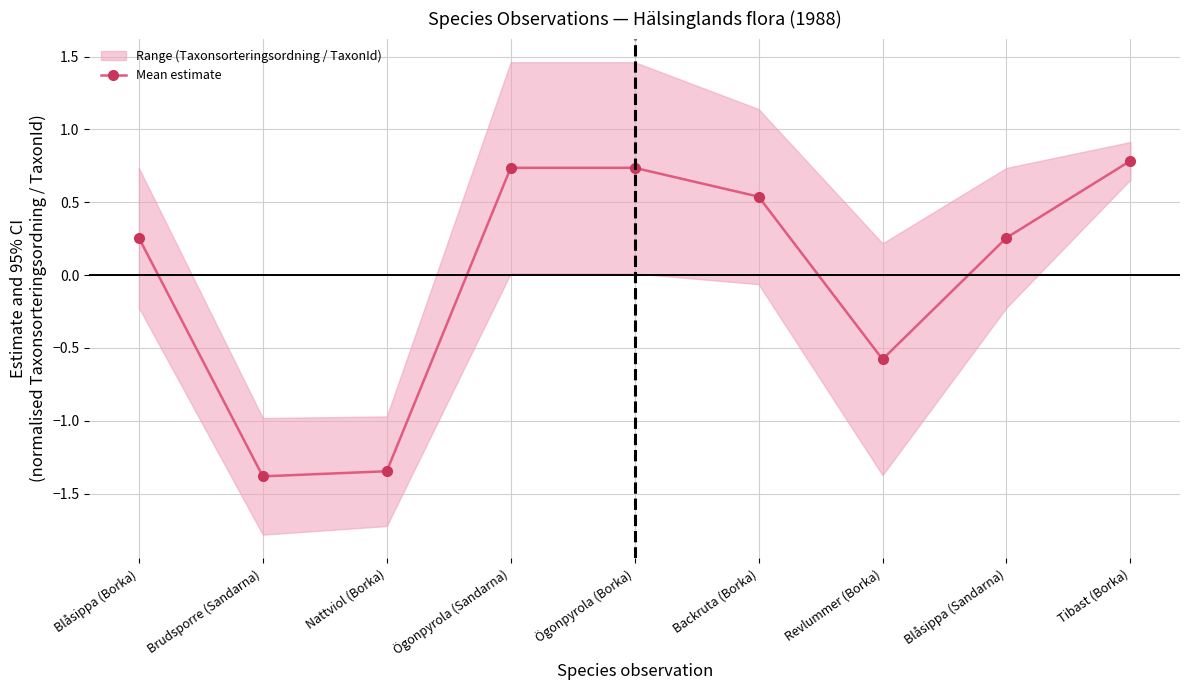

What is the difference between the second highest and second lowest values?

2.1